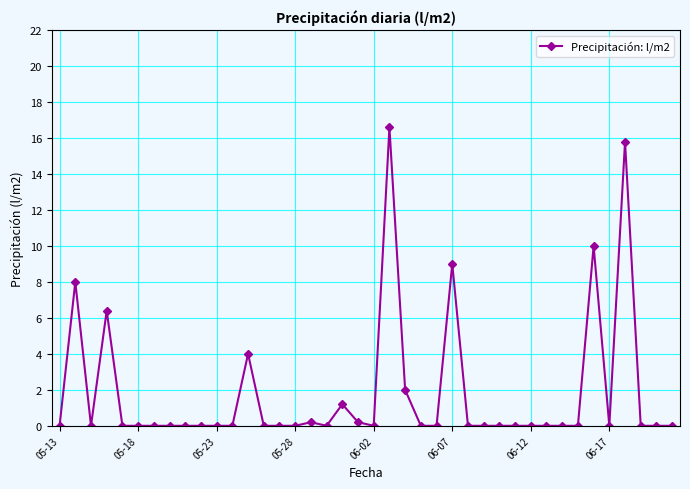

Count the number of data series in this chart.

1